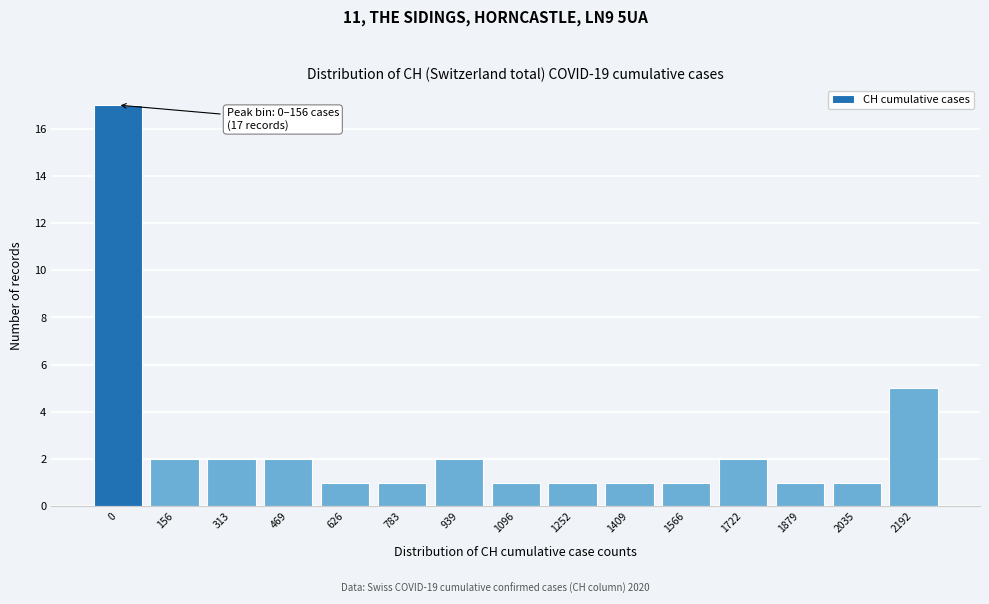

Reading right to left, transcribe all the data shown in this chart.

5	1	1	2	1	1	1	1	2	1	1	2	2	2	17